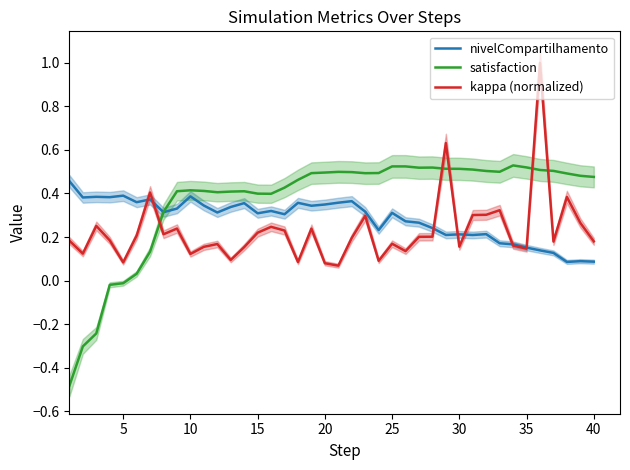

After their last crossing, which series has the higher values: kappa (normalized) or nivelCompartilhamento?

kappa (normalized)